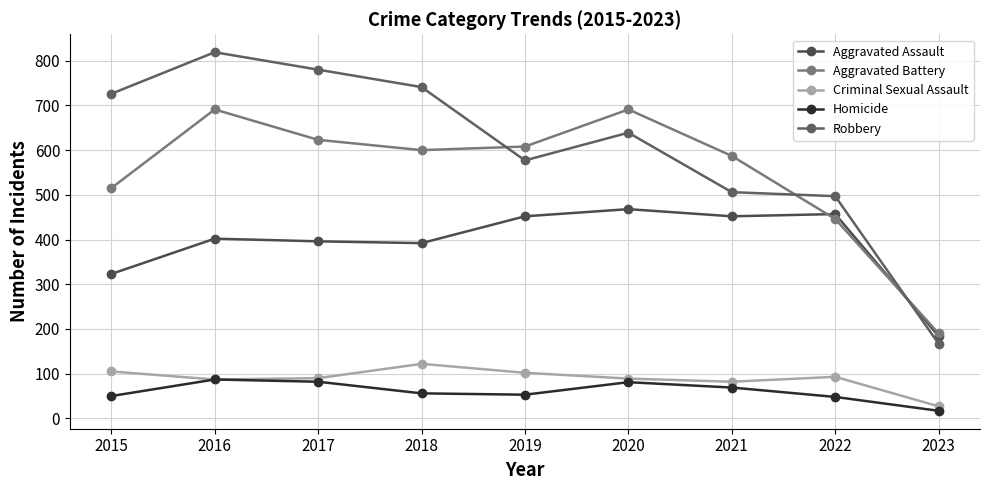

What is the spread (max minus min) of values at 2022?

449